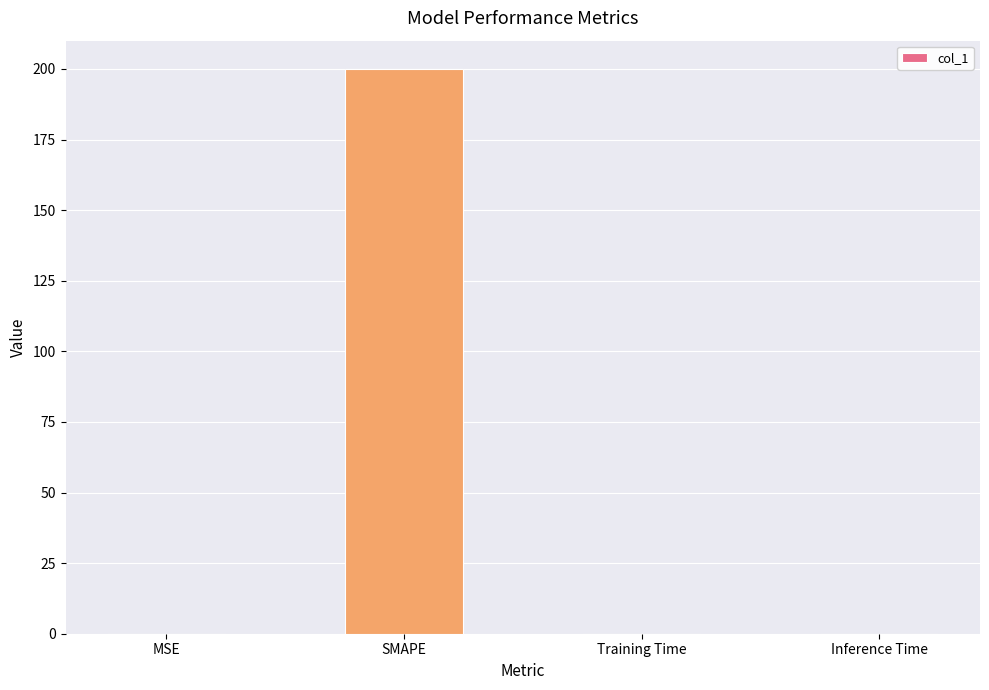

Read the value at SMAPE.

200.0